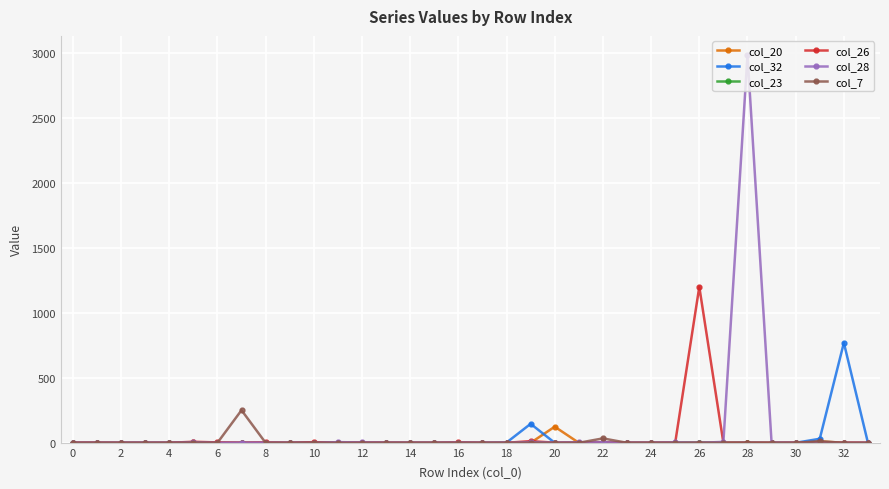

True or false: col_28 has more than 0 points higher than both neighbors.

True